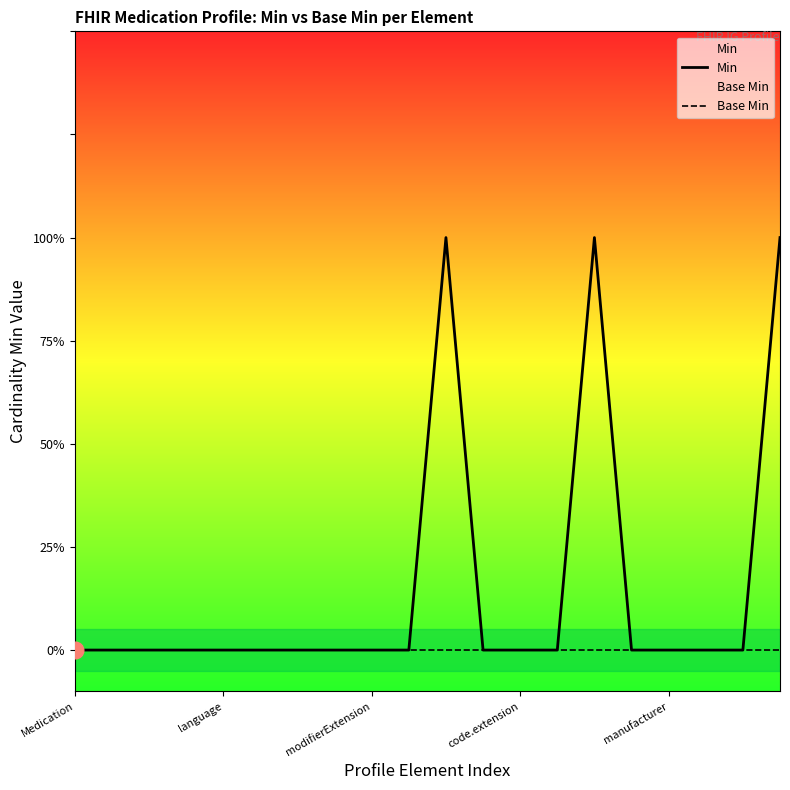

What is the spread (max minus min) of values at 10?

1